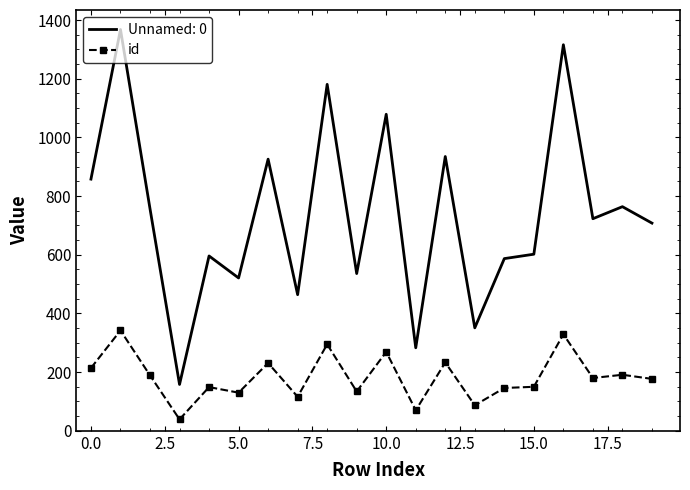

How many series are shown in this chart?

2